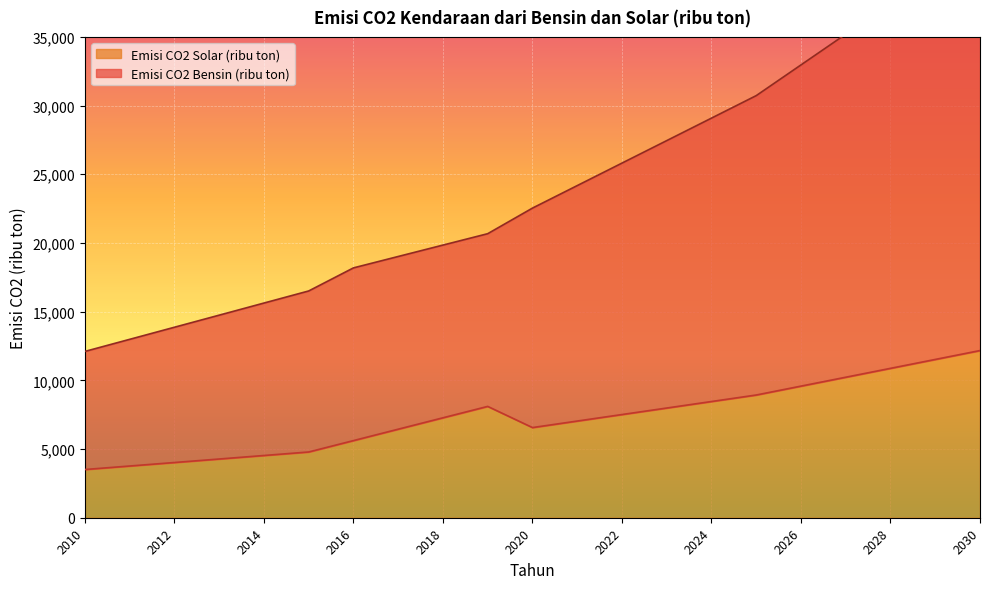

At which category does Emisi CO2 Solar (ribu ton) reach its first local valley?

2020